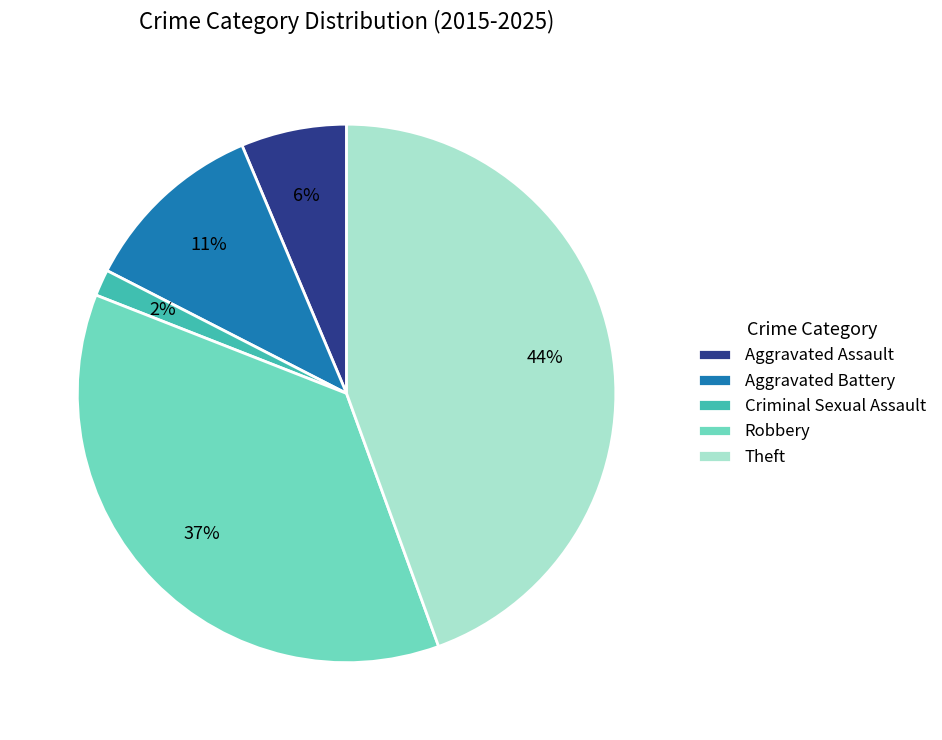

Combined, do Criminal Sexual Assault and Robbery account for over 50%?

No